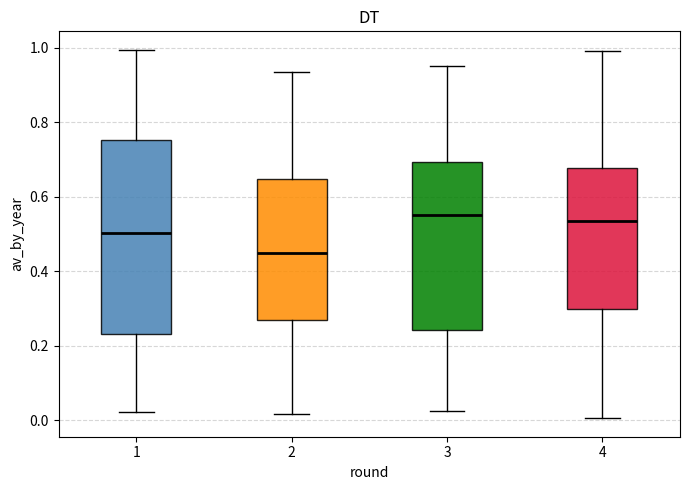

Reading left to right, read every box against the y-axis: the position of its median line, the range the box covers, and the ends of its whiskers. The values are not printed on the chart, so give them approximately, as read against the axis.

1: median 0.50, box 0.24 to 0.76, whiskers 0.02 to 1.00
2: median 0.44, box 0.26 to 0.64, whiskers 0.02 to 0.94
3: median 0.56, box 0.24 to 0.70, whiskers 0.02 to 0.96
4: median 0.54, box 0.30 to 0.68, whiskers 0.00 to 1.00